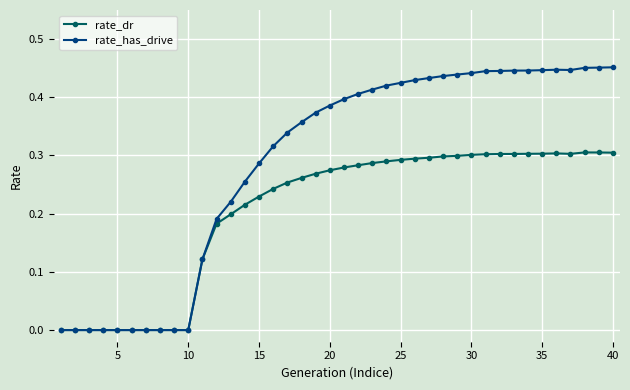

Which series has the largest total across all categories?

rate_has_drive